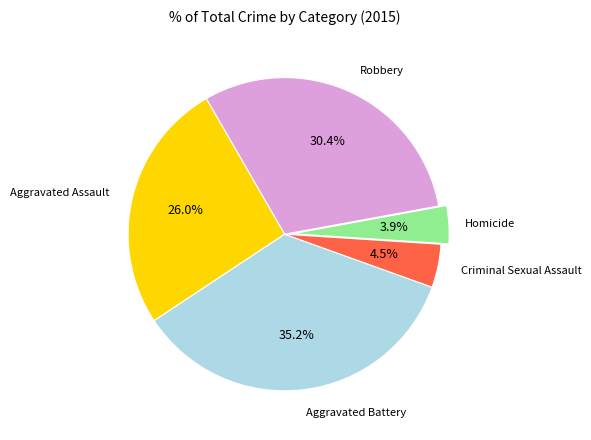

Does any single category account for the majority?

No